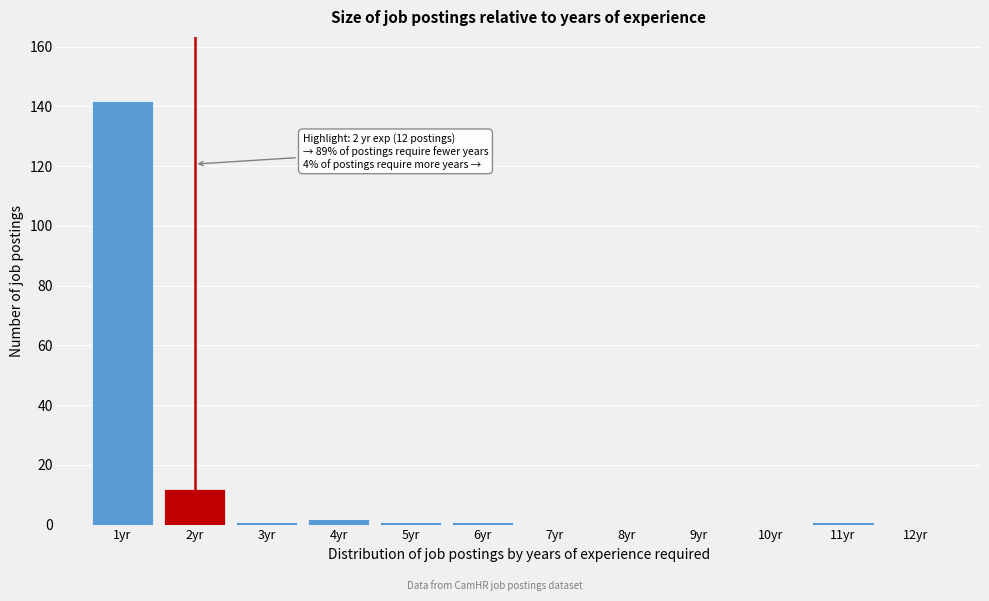

Over which range of the x-axis is the bar tallest?

0.5 to 1.5